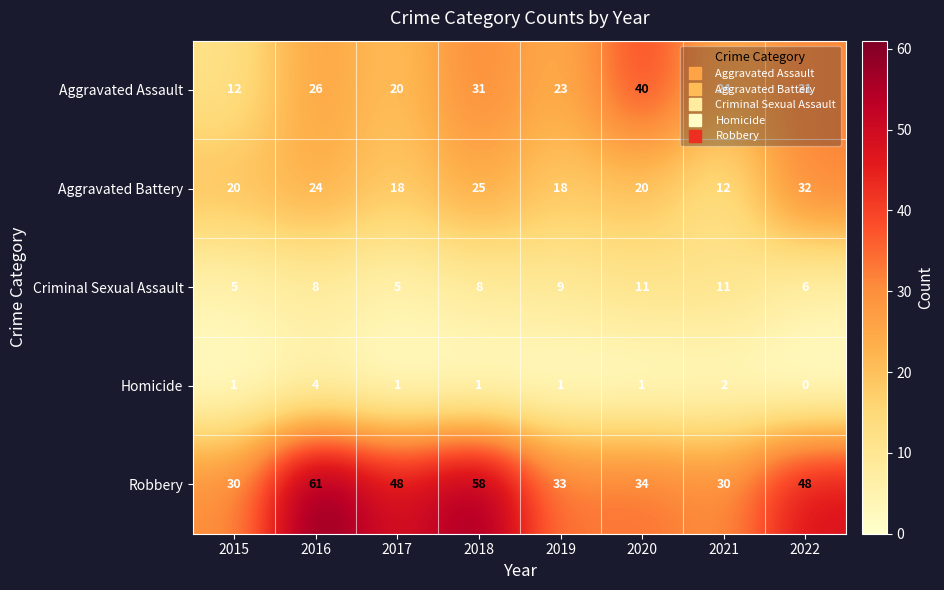

What is the total value across all series at 2015?

68